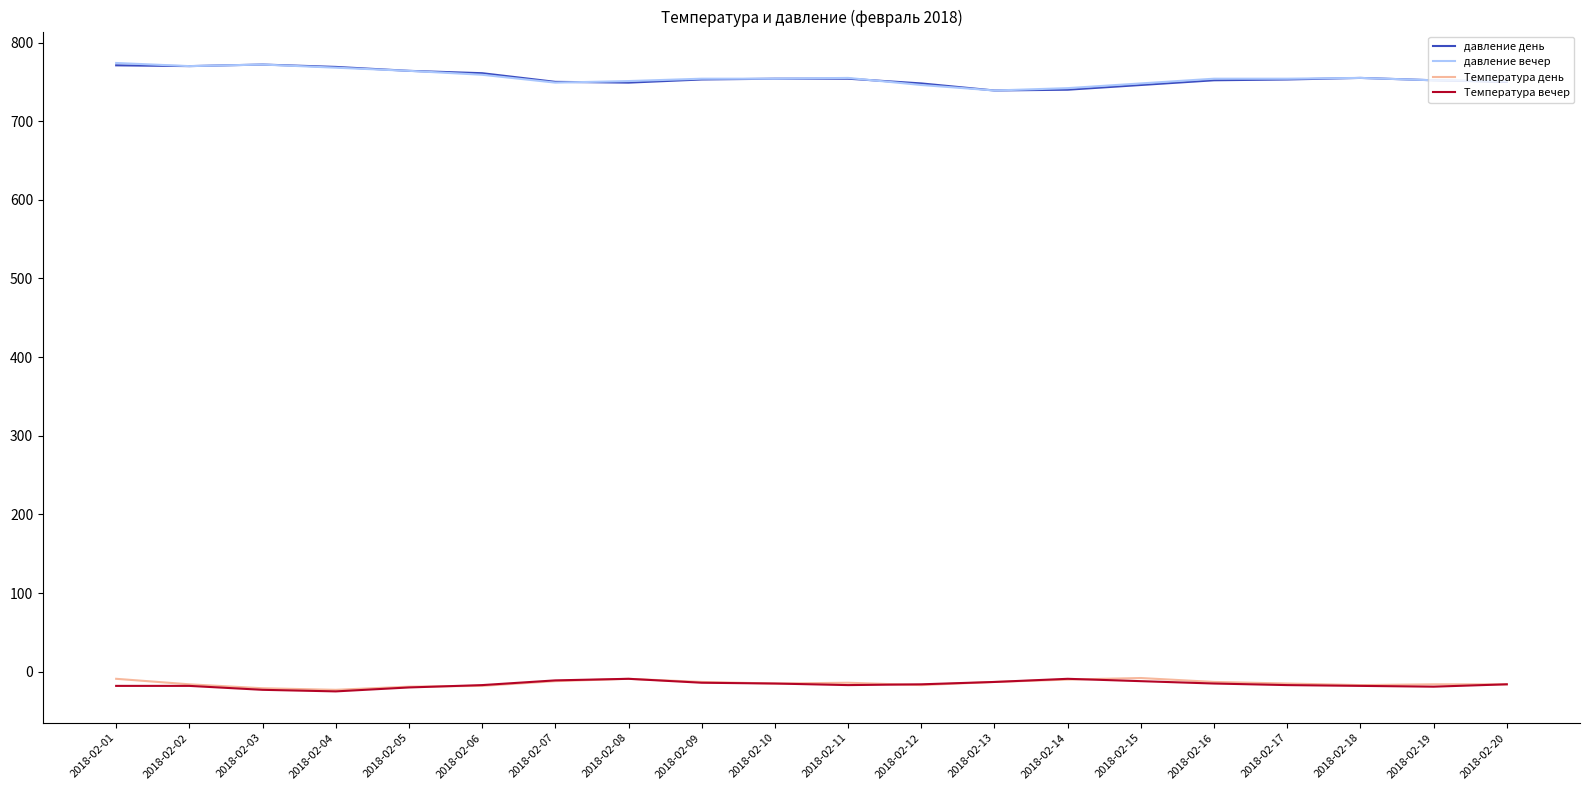

At how many categories does at least one series exceed 157?

20